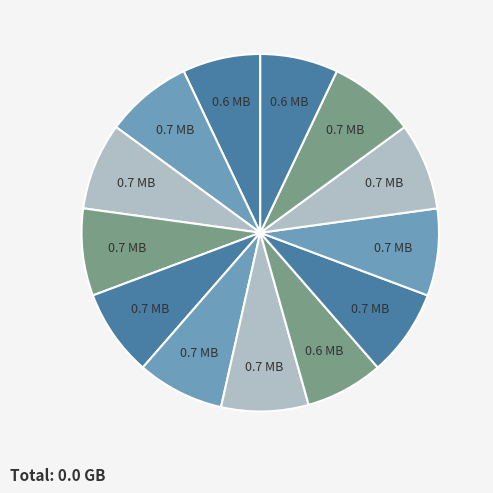

How many segments does this pie chart have?

13